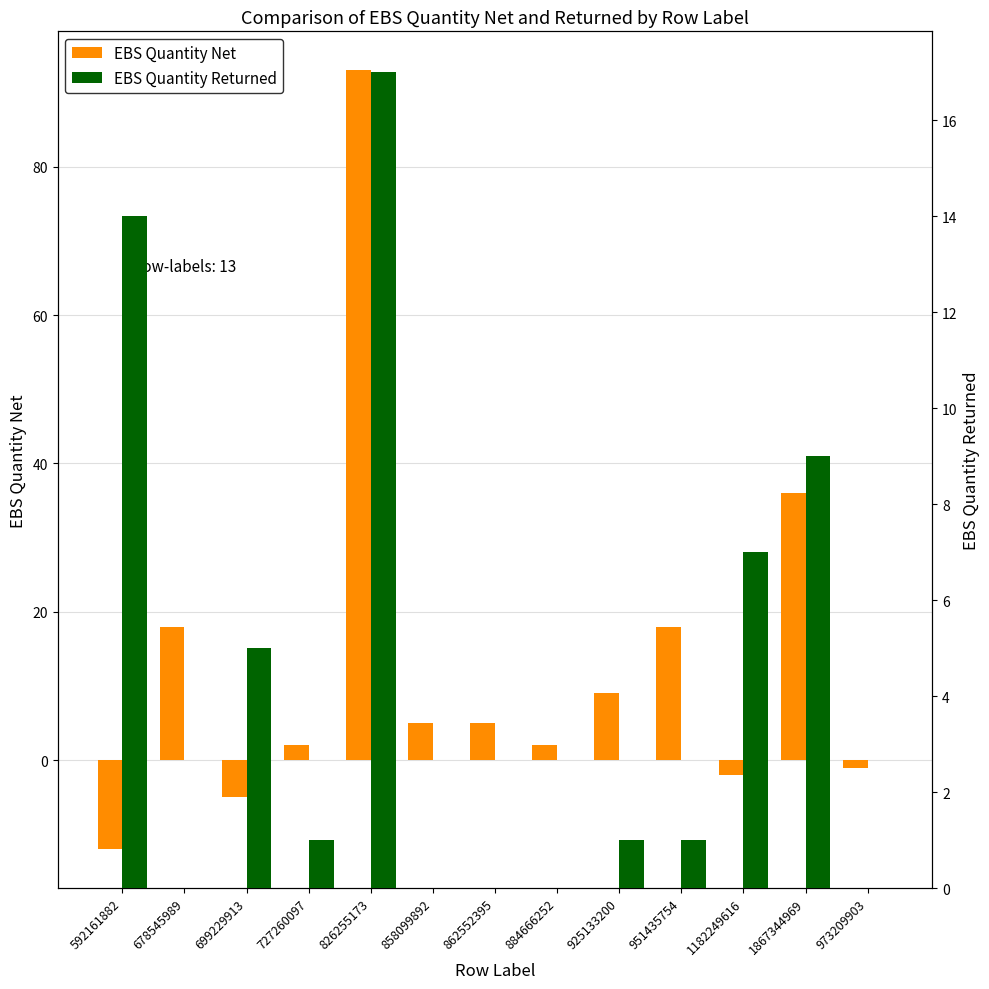

What is the average value of the EBS Quantity Returned series?

4